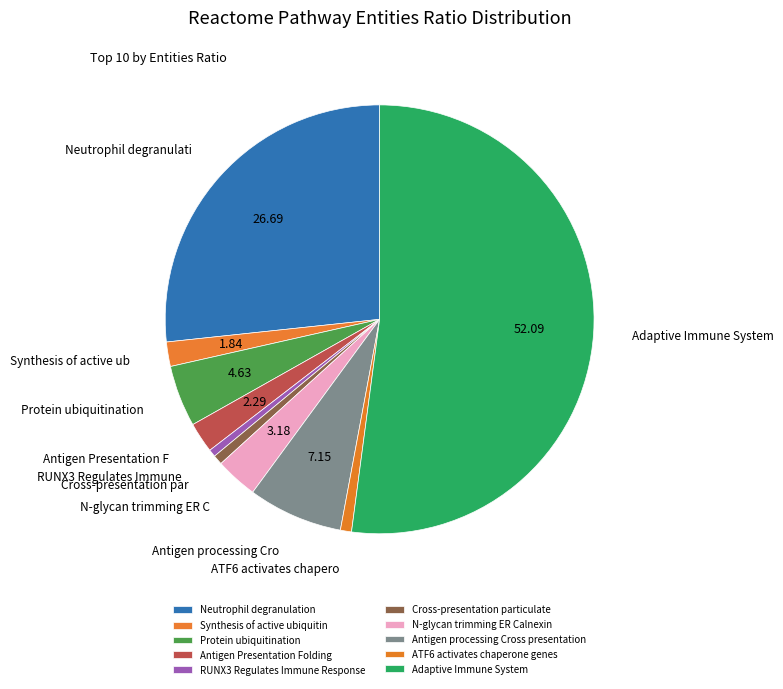

Do Cross-presentation particulate and N-glycan trimming ER Calnexin together represent more than half of the pie?

No